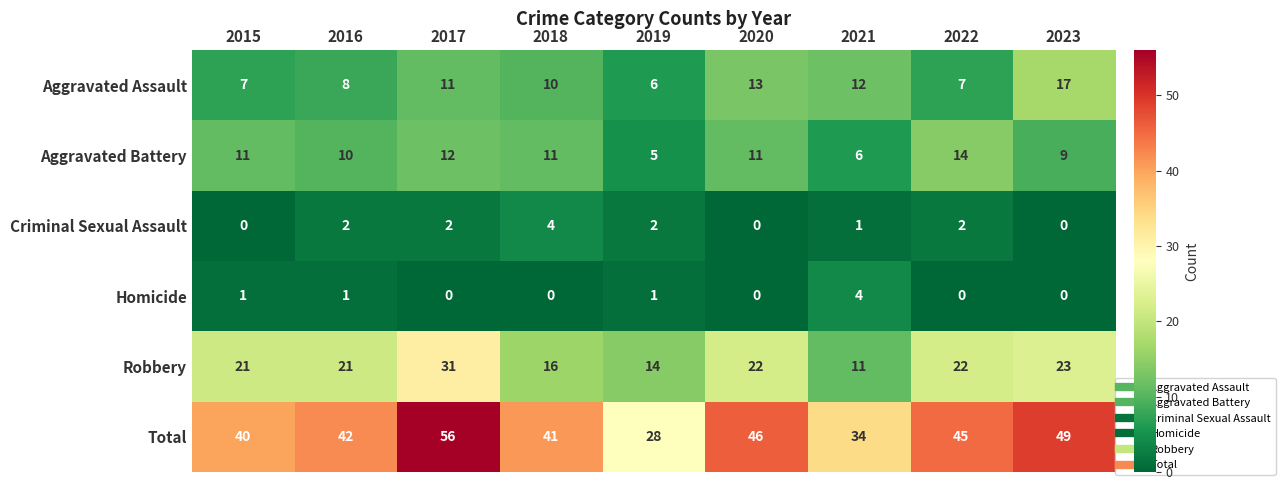

What is the sum of all Robbery values?

181